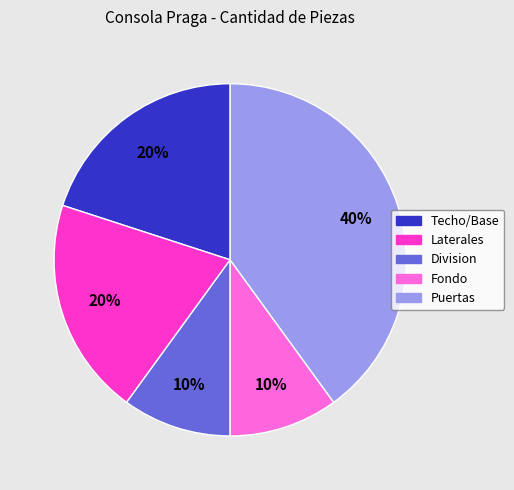

How many slices are in this pie chart?

5